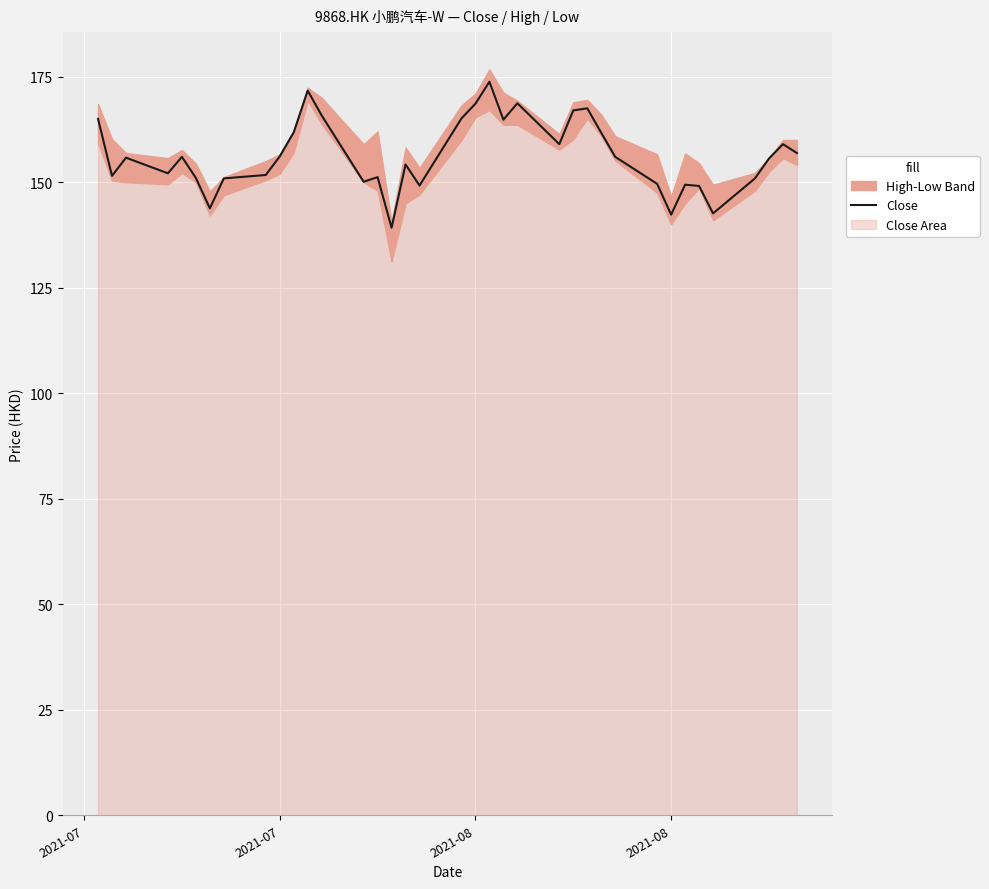

Where does the data first go above 155?

2021-07